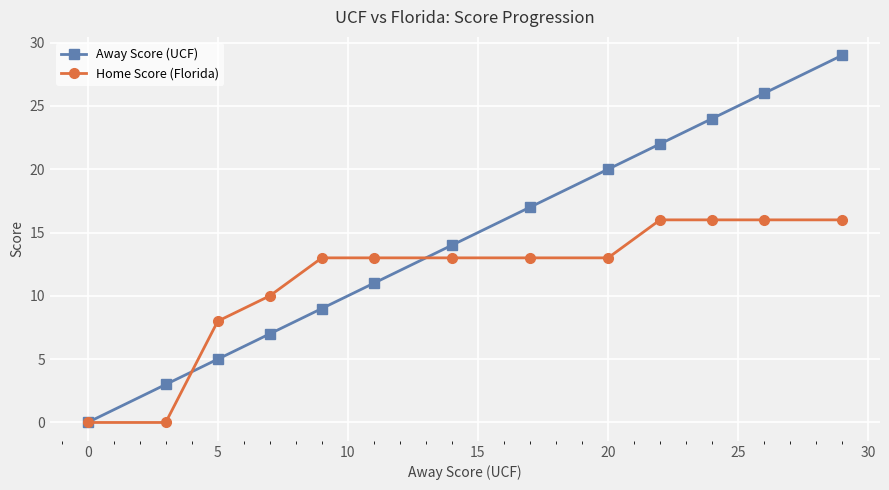

Which series has the largest total across all categories?

Away Score (UCF)